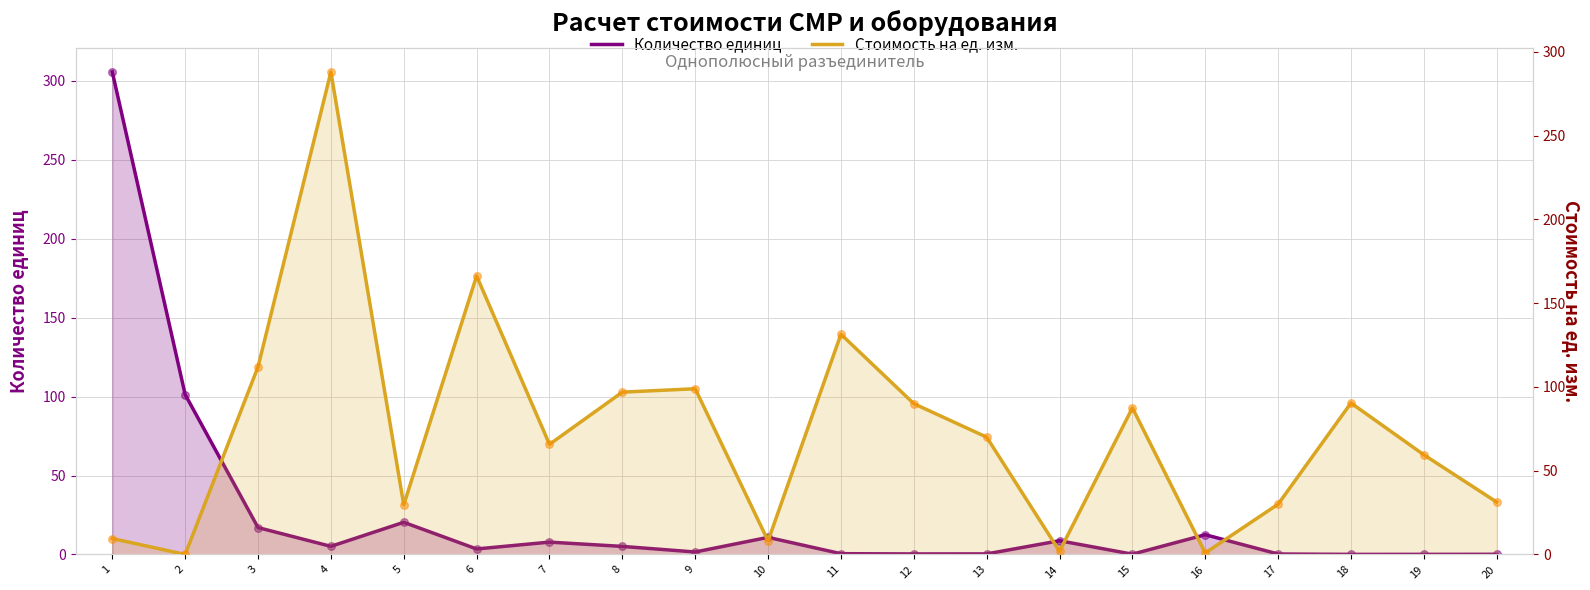

At how many categories does at least one series exceed 150?

3